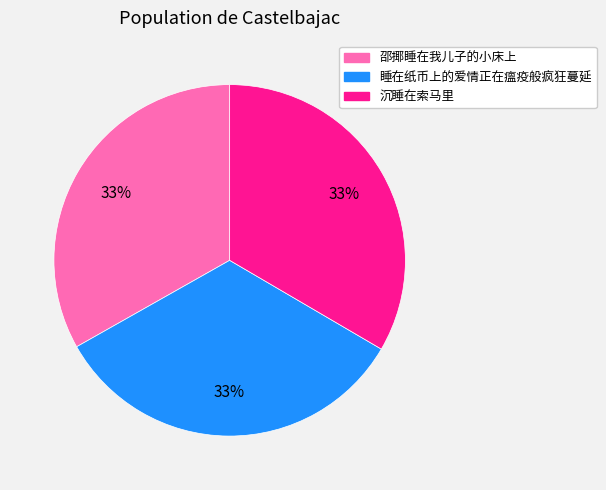

Is it true that 沉睡在索马里 is 33% of the pie?

True